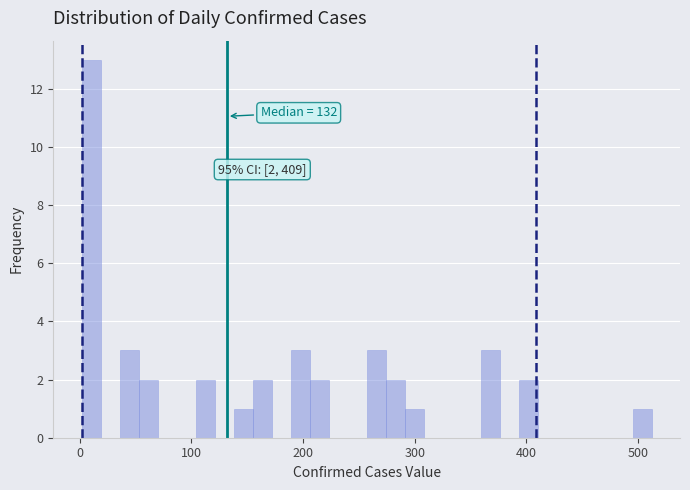

Around what value on the x-axis is the tallest bar? Give the approximate position of its centre, as read against the axis.

10